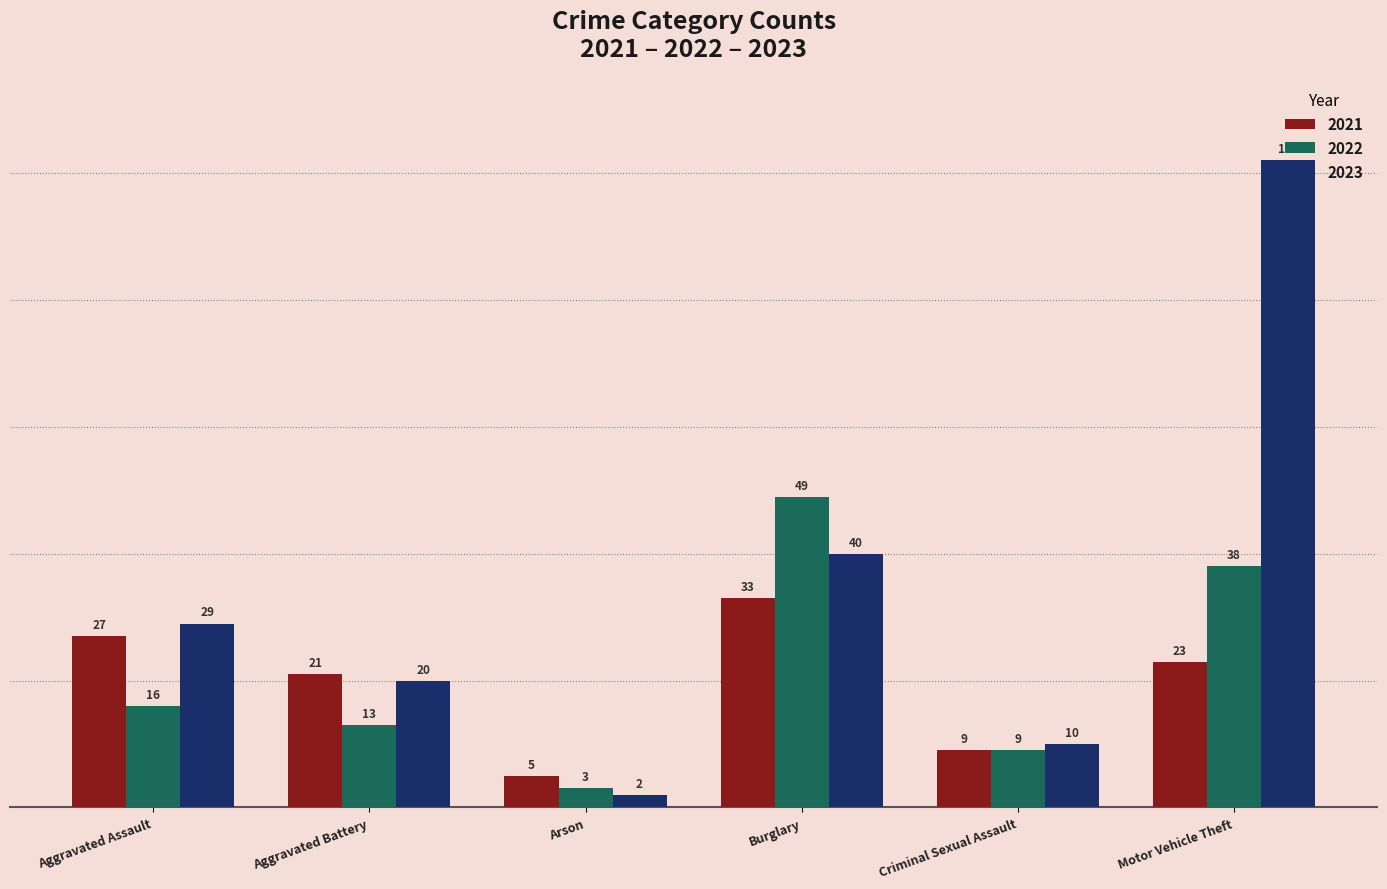

Count the number of data series in this chart.

3